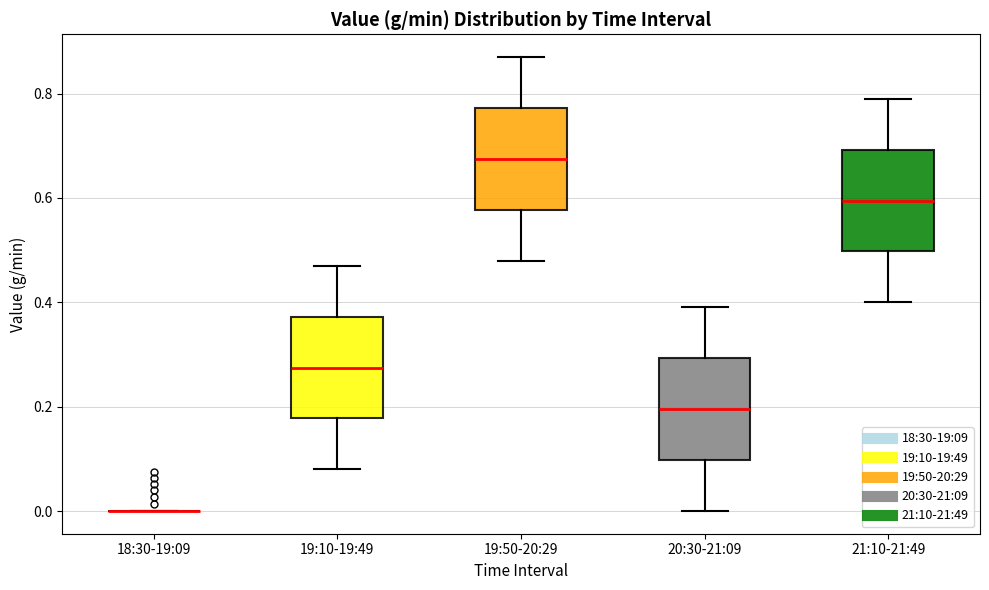

Reading left to right, read every box against the y-axis: the position of its median line, the range the box covers, and the ends of its whiskers. The values are not printed on the chart, so give them approximately, as read against the axis.

18:30-19:09: box collapsed to a line at 0.00, whiskers 0.00 to 0.00
19:10-19:49: median 0.28, box 0.18 to 0.38, whiskers 0.08 to 0.48
19:50-20:29: median 0.68, box 0.58 to 0.78, whiskers 0.48 to 0.88
20:30-21:09: median 0.20, box 0.10 to 0.30, whiskers 0.00 to 0.40
21:10-21:49: median 0.60, box 0.50 to 0.70, whiskers 0.40 to 0.80